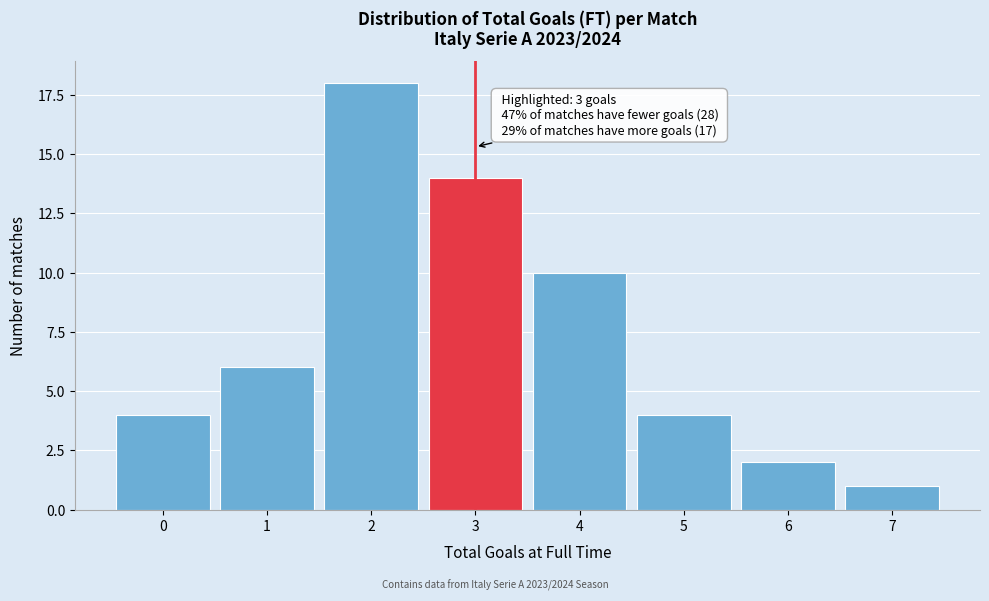

Reading right to left, list all the values displayed in this chart.

1	2	4	10	14	18	6	4